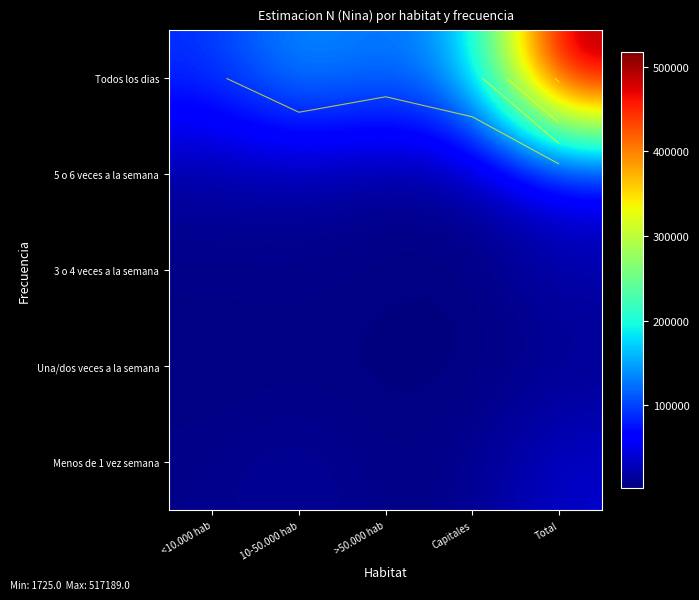

Count the number of categories in the chart.

5